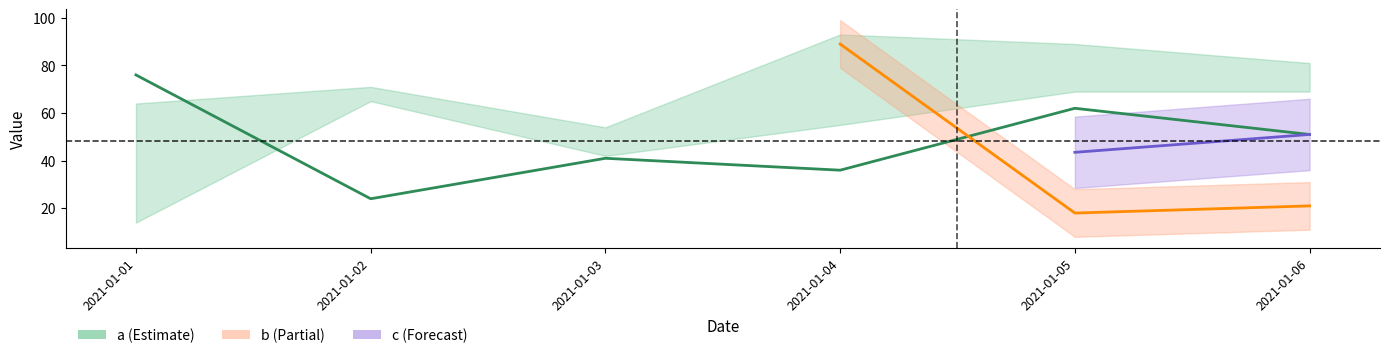

At how many categories does at least one series exceed 77?

3